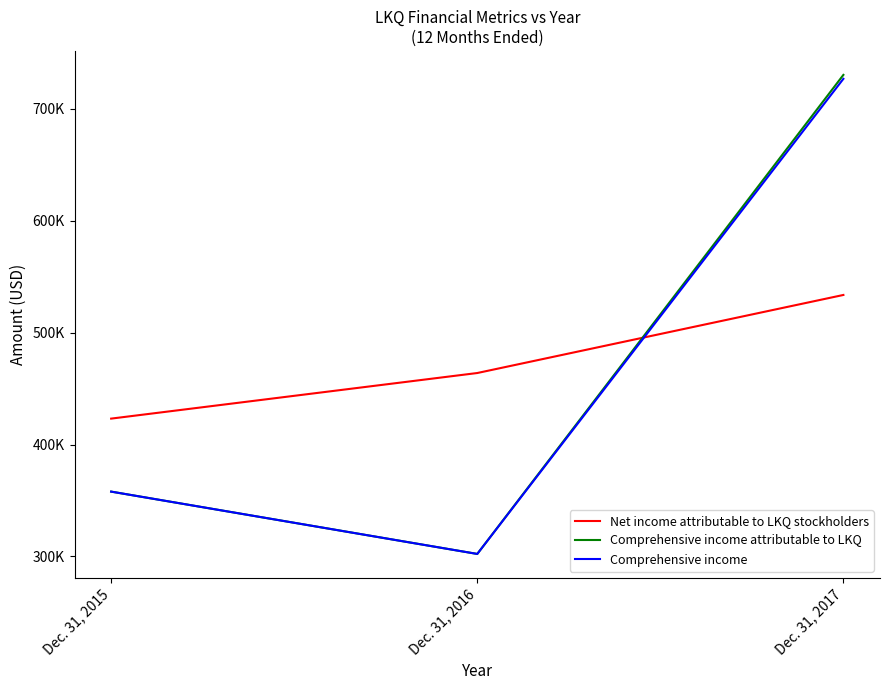

At how many categories does at least one series exceed 490139?

1